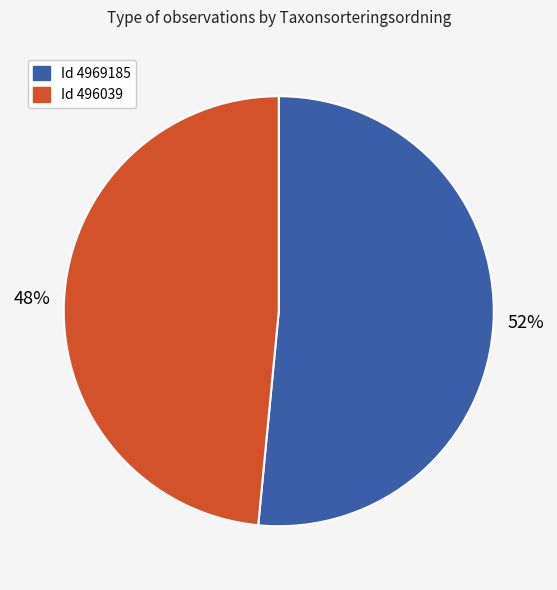

Is there any slice that represents more than half of the pie?

Yes